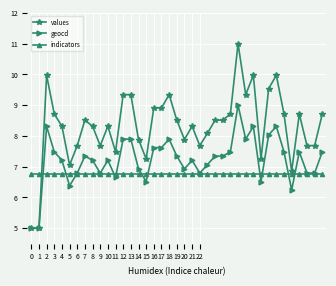

Which series has the largest range (max minus min)?

values